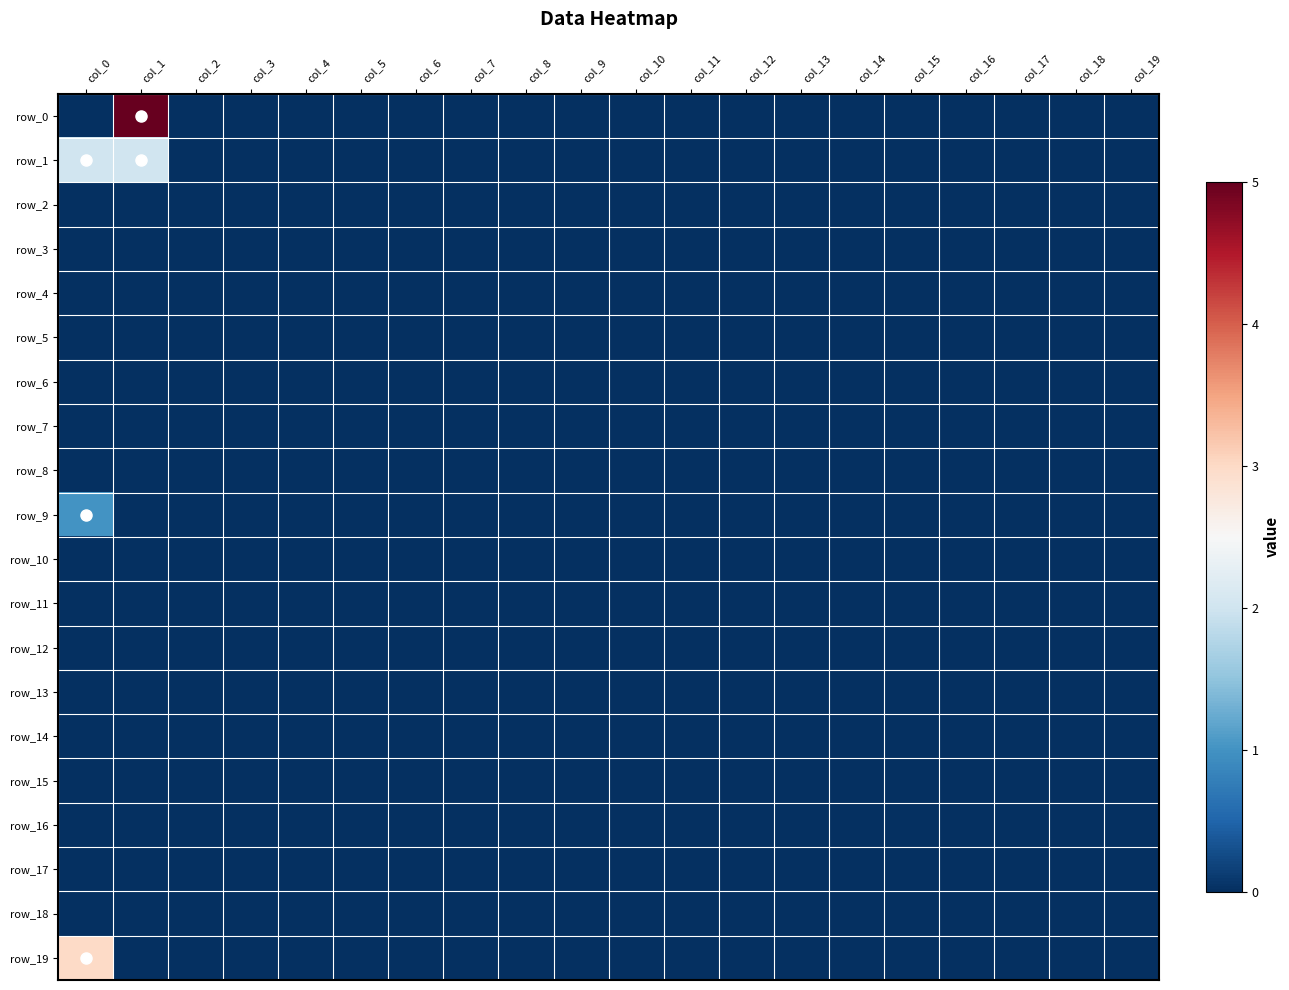

Reading right to left, extract all data points from this chart.

row_0: col_19=0	col_18=0	col_17=0	col_16=0	col_15=0	col_14=0	col_13=0	col_12=0	col_11=0	col_10=0	col_9=0	col_8=0	col_7=0	col_6=0	col_5=0	col_4=0	col_3=0	col_2=0	col_1=5	col_0=0
row_1: col_19=0	col_18=0	col_17=0	col_16=0	col_15=0	col_14=0	col_13=0	col_12=0	col_11=0	col_10=0	col_9=0	col_8=0	col_7=0	col_6=0	col_5=0	col_4=0	col_3=0	col_2=0	col_1=2	col_0=2
row_2: col_19=0	col_18=0	col_17=0	col_16=0	col_15=0	col_14=0	col_13=0	col_12=0	col_11=0	col_10=0	col_9=0	col_8=0	col_7=0	col_6=0	col_5=0	col_4=0	col_3=0	col_2=0	col_1=0	col_0=0
row_3: col_19=0	col_18=0	col_17=0	col_16=0	col_15=0	col_14=0	col_13=0	col_12=0	col_11=0	col_10=0	col_9=0	col_8=0	col_7=0	col_6=0	col_5=0	col_4=0	col_3=0	col_2=0	col_1=0	col_0=0
row_4: col_19=0	col_18=0	col_17=0	col_16=0	col_15=0	col_14=0	col_13=0	col_12=0	col_11=0	col_10=0	col_9=0	col_8=0	col_7=0	col_6=0	col_5=0	col_4=0	col_3=0	col_2=0	col_1=0	col_0=0
row_5: col_19=0	col_18=0	col_17=0	col_16=0	col_15=0	col_14=0	col_13=0	col_12=0	col_11=0	col_10=0	col_9=0	col_8=0	col_7=0	col_6=0	col_5=0	col_4=0	col_3=0	col_2=0	col_1=0	col_0=0
row_6: col_19=0	col_18=0	col_17=0	col_16=0	col_15=0	col_14=0	col_13=0	col_12=0	col_11=0	col_10=0	col_9=0	col_8=0	col_7=0	col_6=0	col_5=0	col_4=0	col_3=0	col_2=0	col_1=0	col_0=0
row_7: col_19=0	col_18=0	col_17=0	col_16=0	col_15=0	col_14=0	col_13=0	col_12=0	col_11=0	col_10=0	col_9=0	col_8=0	col_7=0	col_6=0	col_5=0	col_4=0	col_3=0	col_2=0	col_1=0	col_0=0
row_8: col_19=0	col_18=0	col_17=0	col_16=0	col_15=0	col_14=0	col_13=0	col_12=0	col_11=0	col_10=0	col_9=0	col_8=0	col_7=0	col_6=0	col_5=0	col_4=0	col_3=0	col_2=0	col_1=0	col_0=0
row_9: col_19=0	col_18=0	col_17=0	col_16=0	col_15=0	col_14=0	col_13=0	col_12=0	col_11=0	col_10=0	col_9=0	col_8=0	col_7=0	col_6=0	col_5=0	col_4=0	col_3=0	col_2=0	col_1=0	col_0=1
row_10: col_19=0	col_18=0	col_17=0	col_16=0	col_15=0	col_14=0	col_13=0	col_12=0	col_11=0	col_10=0	col_9=0	col_8=0	col_7=0	col_6=0	col_5=0	col_4=0	col_3=0	col_2=0	col_1=0	col_0=0
row_11: col_19=0	col_18=0	col_17=0	col_16=0	col_15=0	col_14=0	col_13=0	col_12=0	col_11=0	col_10=0	col_9=0	col_8=0	col_7=0	col_6=0	col_5=0	col_4=0	col_3=0	col_2=0	col_1=0	col_0=0
row_12: col_19=0	col_18=0	col_17=0	col_16=0	col_15=0	col_14=0	col_13=0	col_12=0	col_11=0	col_10=0	col_9=0	col_8=0	col_7=0	col_6=0	col_5=0	col_4=0	col_3=0	col_2=0	col_1=0	col_0=0
row_13: col_19=0	col_18=0	col_17=0	col_16=0	col_15=0	col_14=0	col_13=0	col_12=0	col_11=0	col_10=0	col_9=0	col_8=0	col_7=0	col_6=0	col_5=0	col_4=0	col_3=0	col_2=0	col_1=0	col_0=0
row_14: col_19=0	col_18=0	col_17=0	col_16=0	col_15=0	col_14=0	col_13=0	col_12=0	col_11=0	col_10=0	col_9=0	col_8=0	col_7=0	col_6=0	col_5=0	col_4=0	col_3=0	col_2=0	col_1=0	col_0=0
row_15: col_19=0	col_18=0	col_17=0	col_16=0	col_15=0	col_14=0	col_13=0	col_12=0	col_11=0	col_10=0	col_9=0	col_8=0	col_7=0	col_6=0	col_5=0	col_4=0	col_3=0	col_2=0	col_1=0	col_0=0
row_16: col_19=0	col_18=0	col_17=0	col_16=0	col_15=0	col_14=0	col_13=0	col_12=0	col_11=0	col_10=0	col_9=0	col_8=0	col_7=0	col_6=0	col_5=0	col_4=0	col_3=0	col_2=0	col_1=0	col_0=0
row_17: col_19=0	col_18=0	col_17=0	col_16=0	col_15=0	col_14=0	col_13=0	col_12=0	col_11=0	col_10=0	col_9=0	col_8=0	col_7=0	col_6=0	col_5=0	col_4=0	col_3=0	col_2=0	col_1=0	col_0=0
row_18: col_19=0	col_18=0	col_17=0	col_16=0	col_15=0	col_14=0	col_13=0	col_12=0	col_11=0	col_10=0	col_9=0	col_8=0	col_7=0	col_6=0	col_5=0	col_4=0	col_3=0	col_2=0	col_1=0	col_0=0
row_19: col_19=0	col_18=0	col_17=0	col_16=0	col_15=0	col_14=0	col_13=0	col_12=0	col_11=0	col_10=0	col_9=0	col_8=0	col_7=0	col_6=0	col_5=0	col_4=0	col_3=0	col_2=0	col_1=0	col_0=3